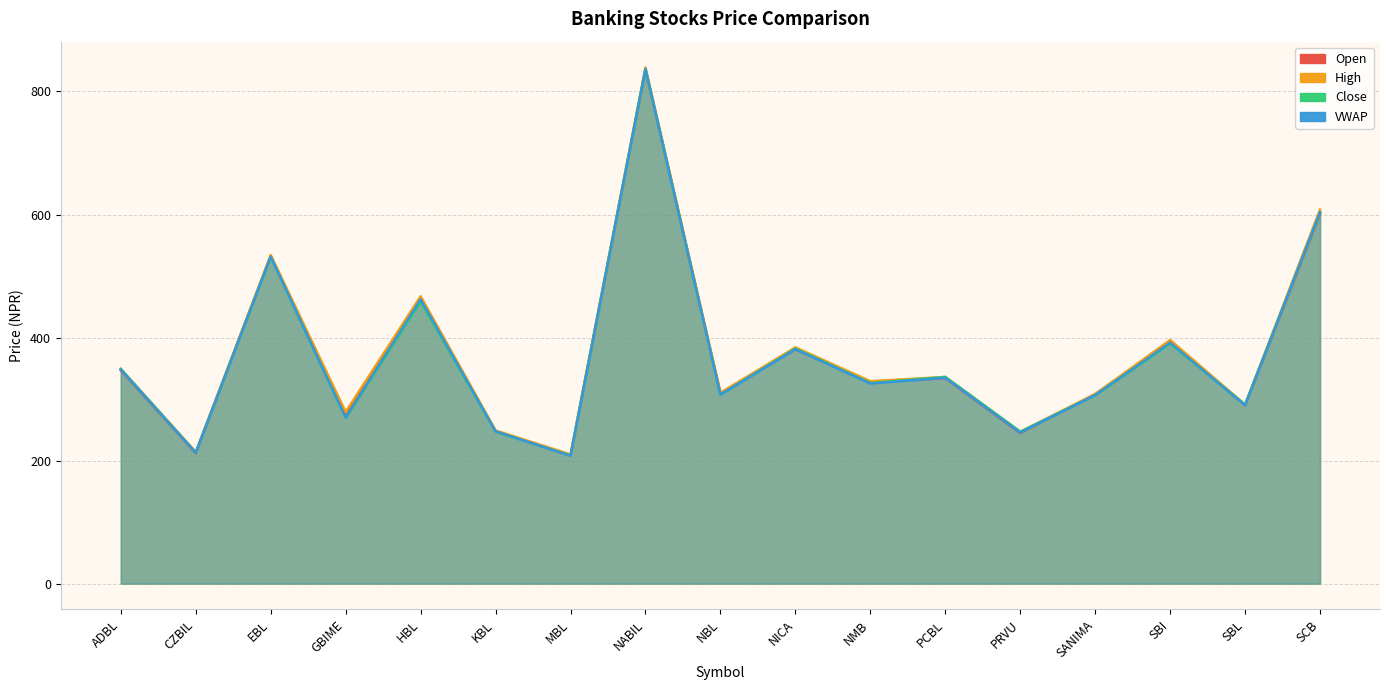

What is the difference between the maximum and minimum values in the Open series?

628.0